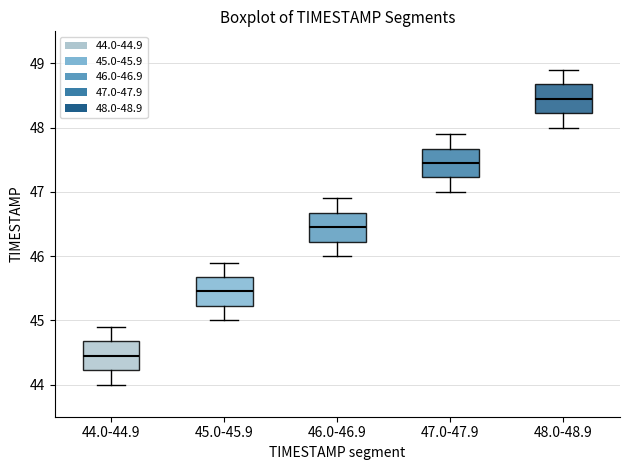

Reading left to right, read every box against the y-axis: the position of its median line, the range the box covers, and the ends of its whiskers. The values are not printed on the chart, so give them approximately, as read against the axis.

44.0-44.9: median 44.5, box 44.2 to 44.7, whiskers 44.0 to 44.9
45.0-45.9: median 45.5, box 45.2 to 45.7, whiskers 45.0 to 45.9
46.0-46.9: median 46.5, box 46.2 to 46.7, whiskers 46.0 to 46.9
47.0-47.9: median 47.5, box 47.2 to 47.7, whiskers 47.0 to 47.9
48.0-48.9: median 48.5, box 48.2 to 48.7, whiskers 48.0 to 48.9